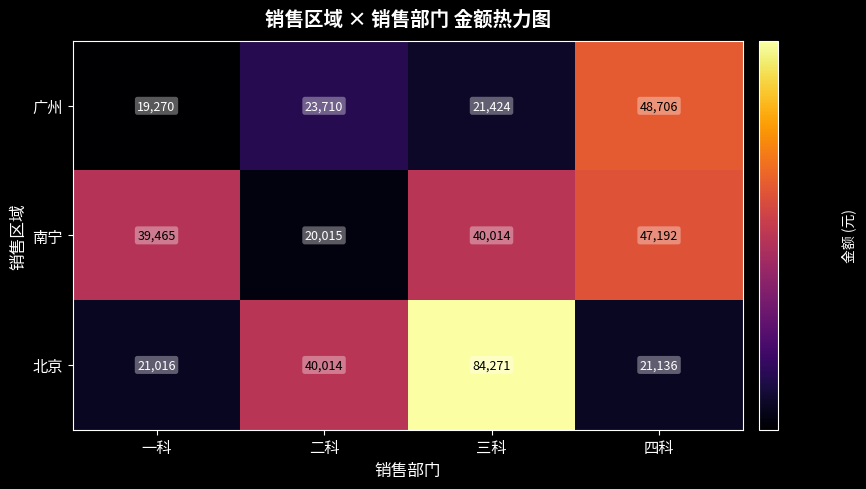

Which series changed the most between 一科 and 二科?

南宁